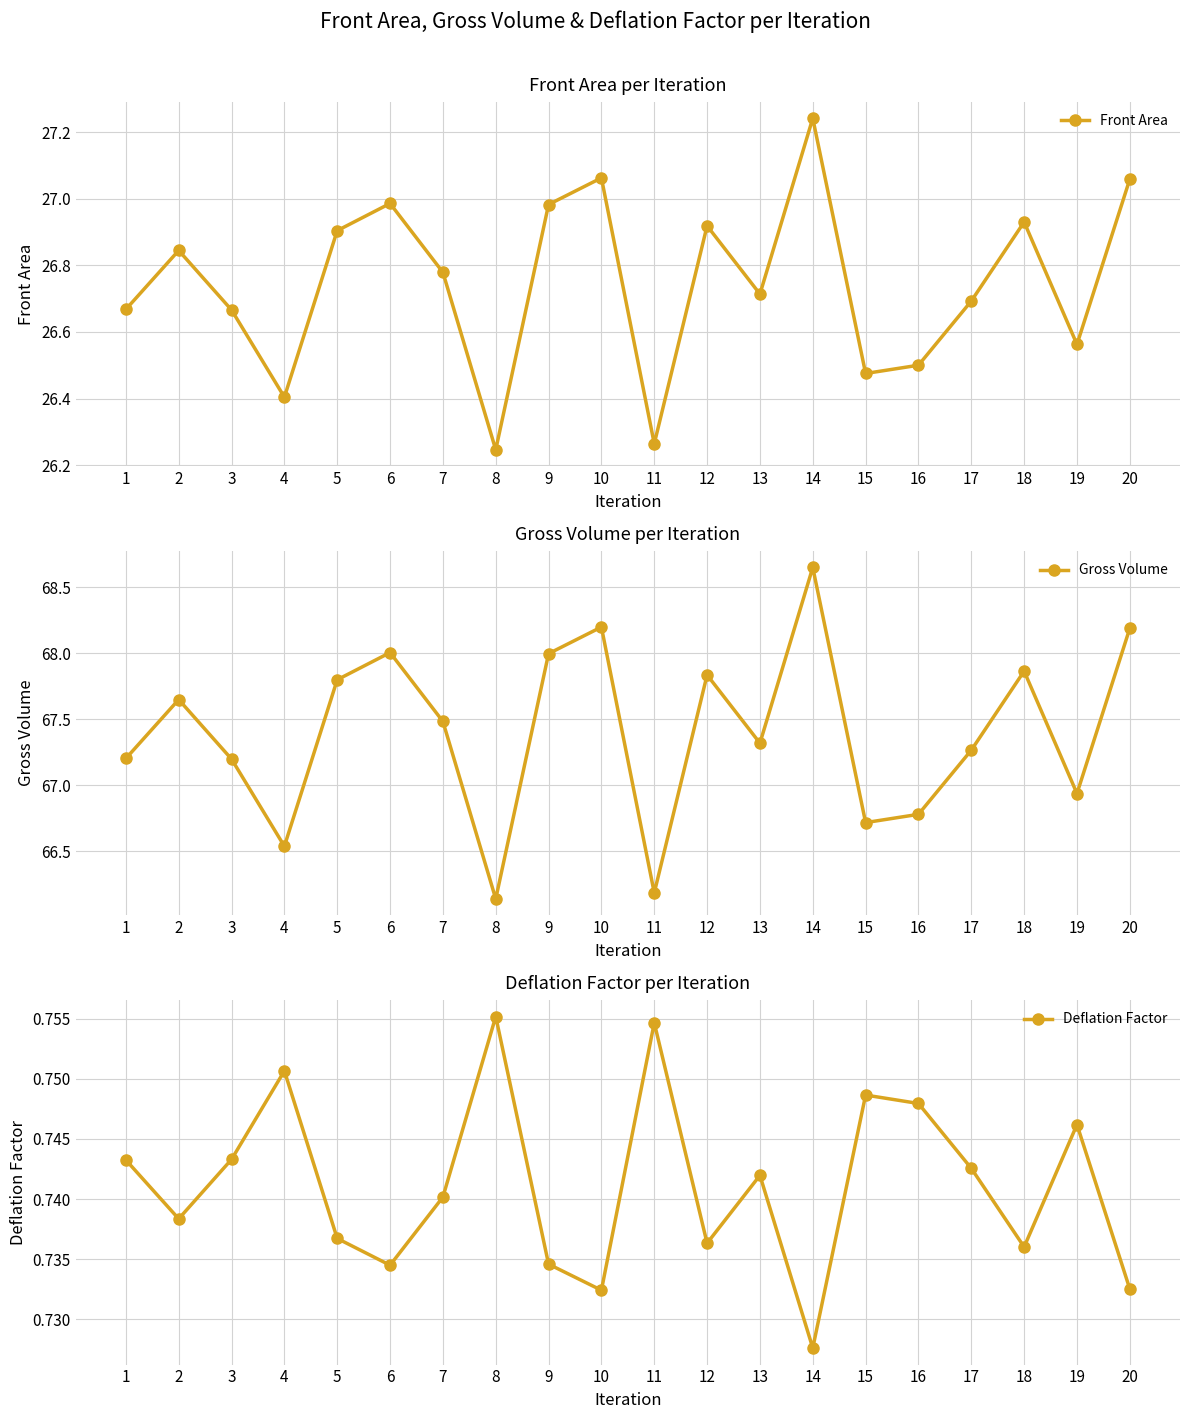

Reading left to right, extract all data points from this chart.

Front Area: 1=26.7	2=26.8	3=26.7	4=26.4	5=26.9	6=27.0	7=26.8	8=26.2	9=27.0	10=27.1	11=26.3	12=26.9	13=26.7	14=27.2	15=26.5	16=26.5	17=26.7	18=26.9	19=26.6	20=27.1
Gross Volume: 1=67.2	2=67.6	3=67.2	4=66.5	5=67.8	6=68.0	7=67.5	8=66.1	9=68.0	10=68.2	11=66.2	12=67.8	13=67.3	14=68.6	15=66.7	16=66.8	17=67.3	18=67.9	19=66.9	20=68.2
Deflation Factor: 1=0.7	2=0.7	3=0.7	4=0.8	5=0.7	6=0.7	7=0.7	8=0.8	9=0.7	10=0.7	11=0.8	12=0.7	13=0.7	14=0.7	15=0.7	16=0.7	17=0.7	18=0.7	19=0.7	20=0.7